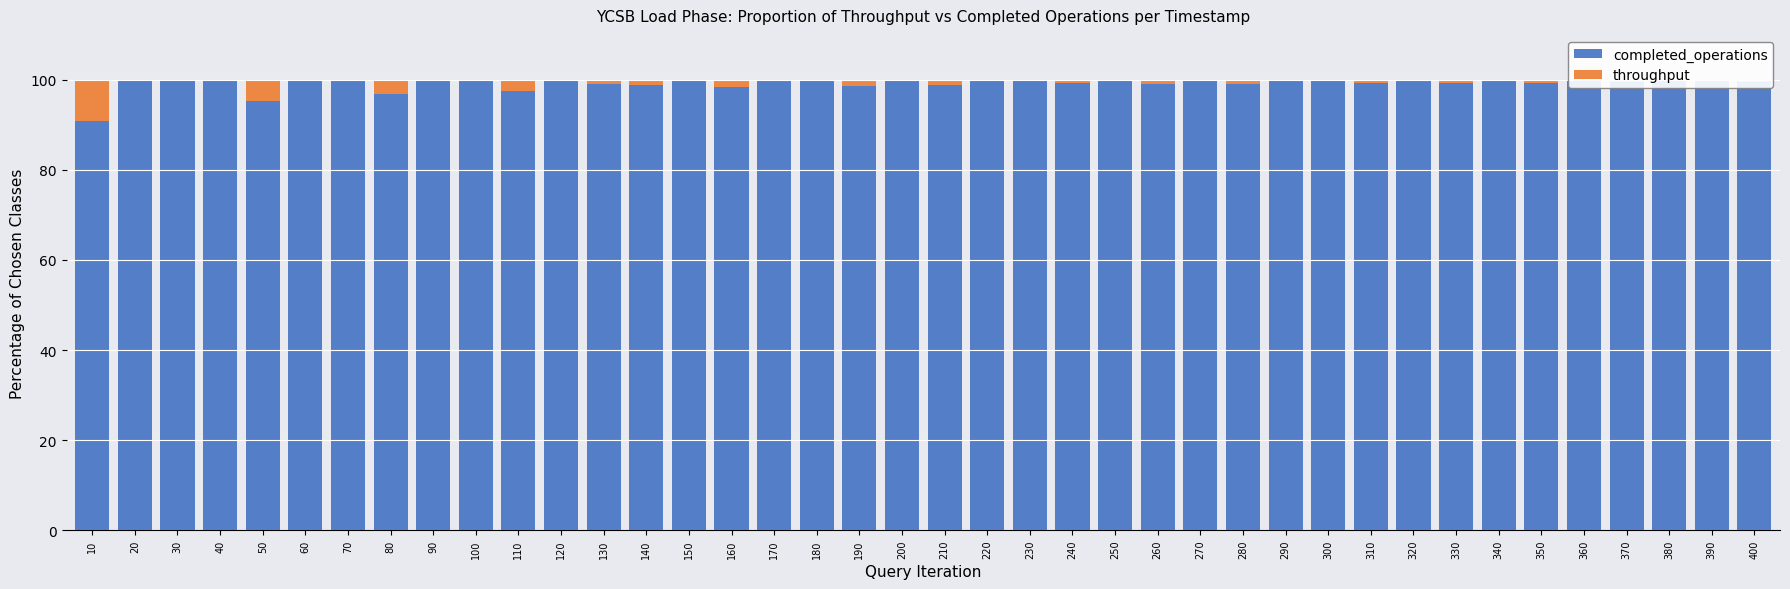

Where is throughput nearest to the value 4?

50